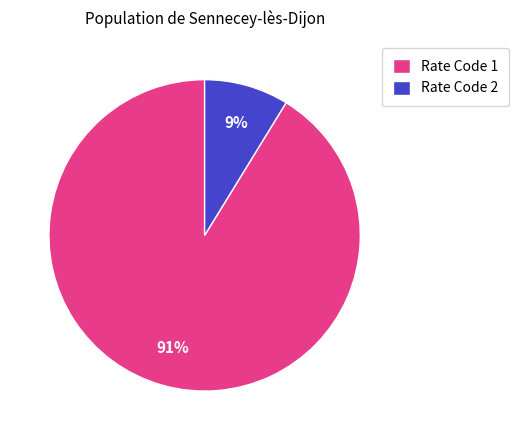

Which category has the smallest portion of the pie?

Rate Code 2